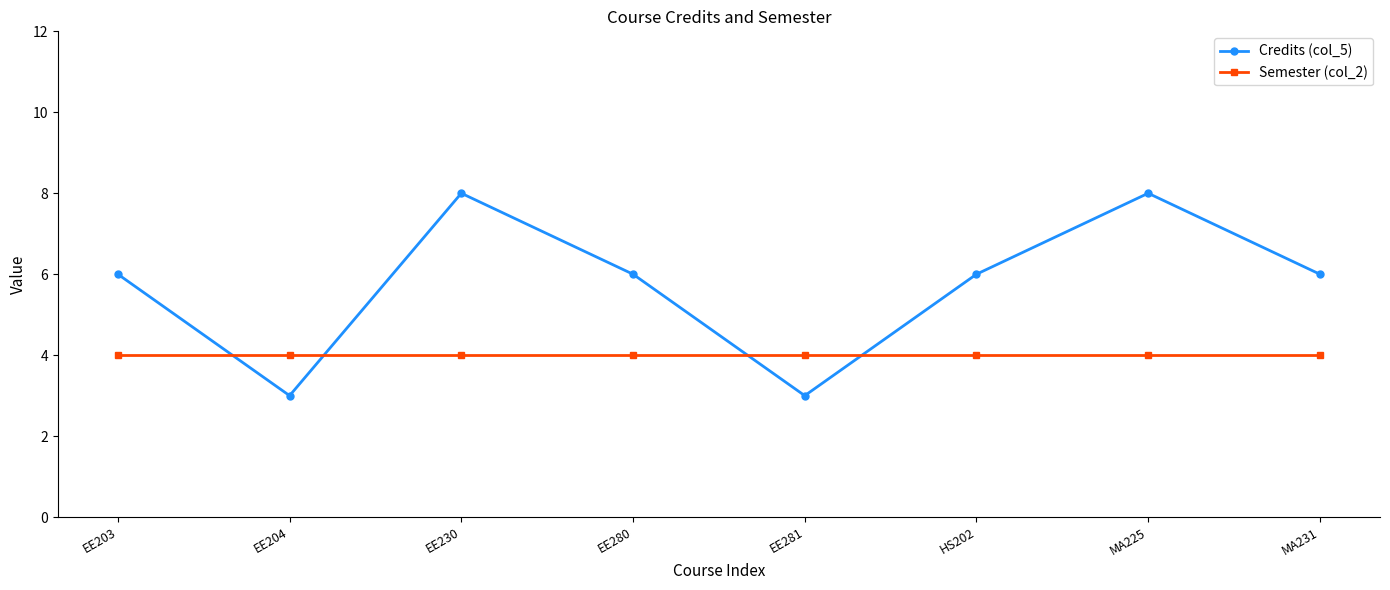

Is it true that Credits (col_5) equals 6 at EE280?

True